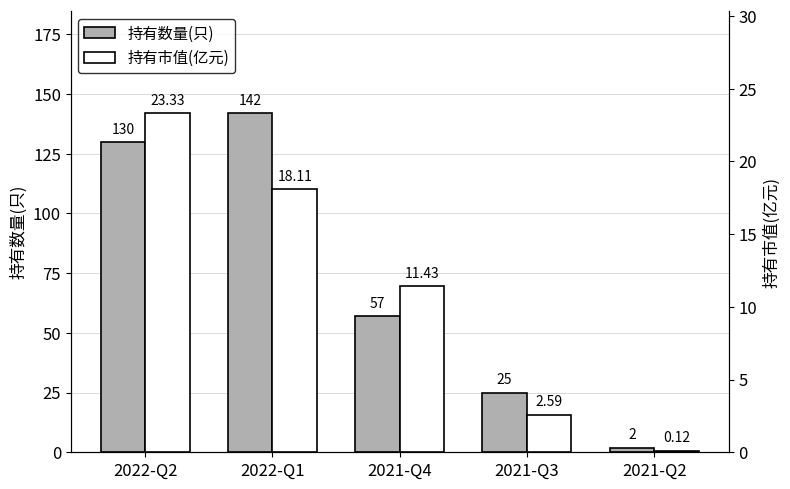

Rank the series by their maximum value, from lowest to highest.

持有市值(亿元), 持有数量(只)